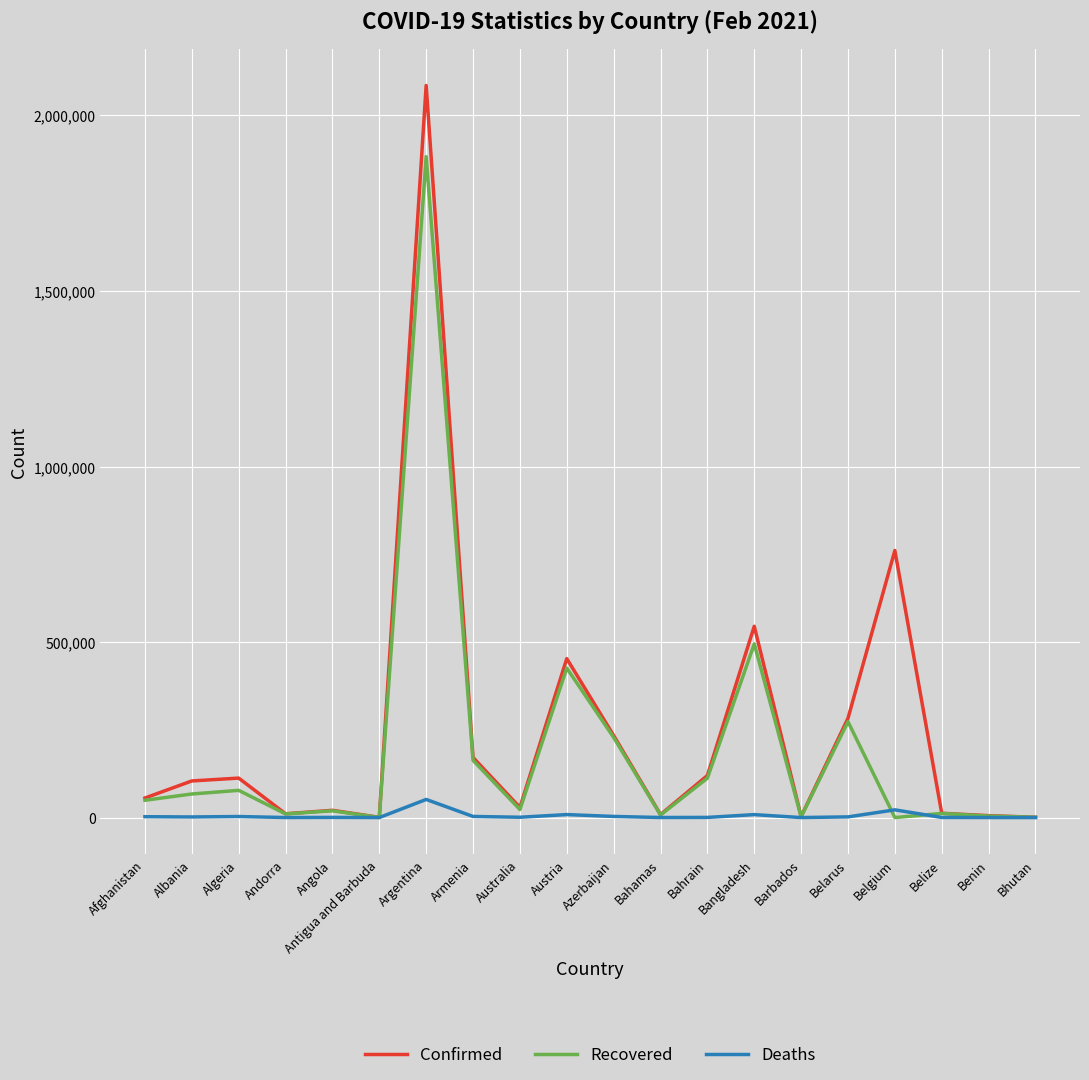

Is the value of Deaths at Antigua and Barbuda greater than the value of Confirmed at Argentina?

No